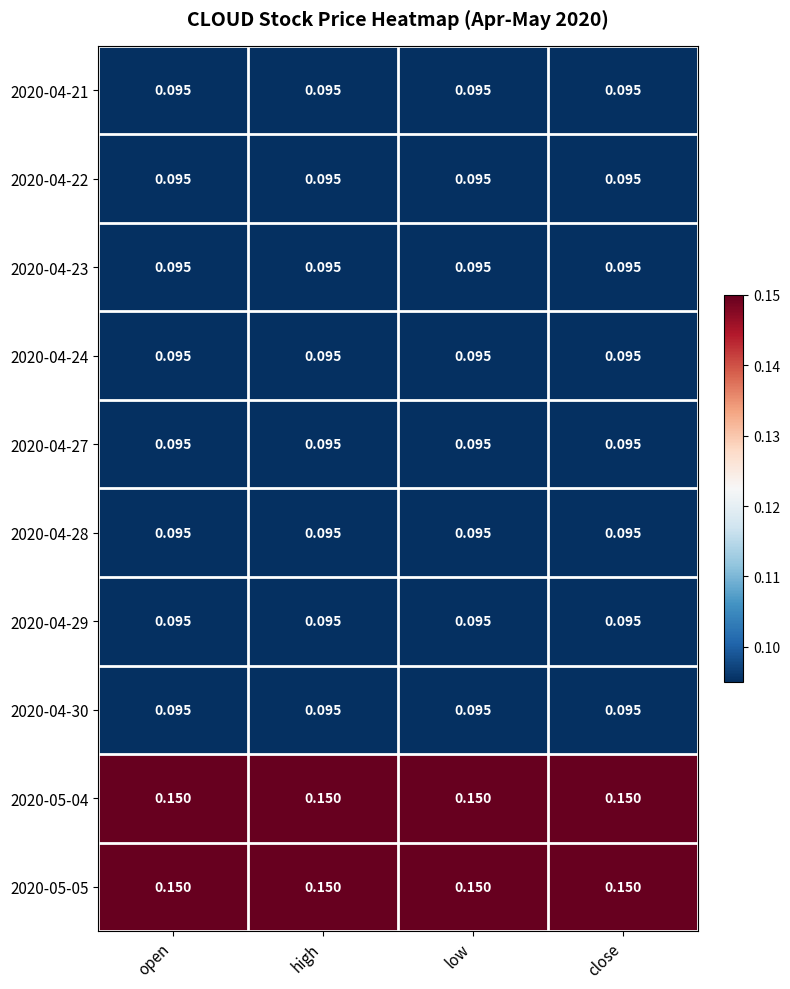

How many series are shown in this chart?

10